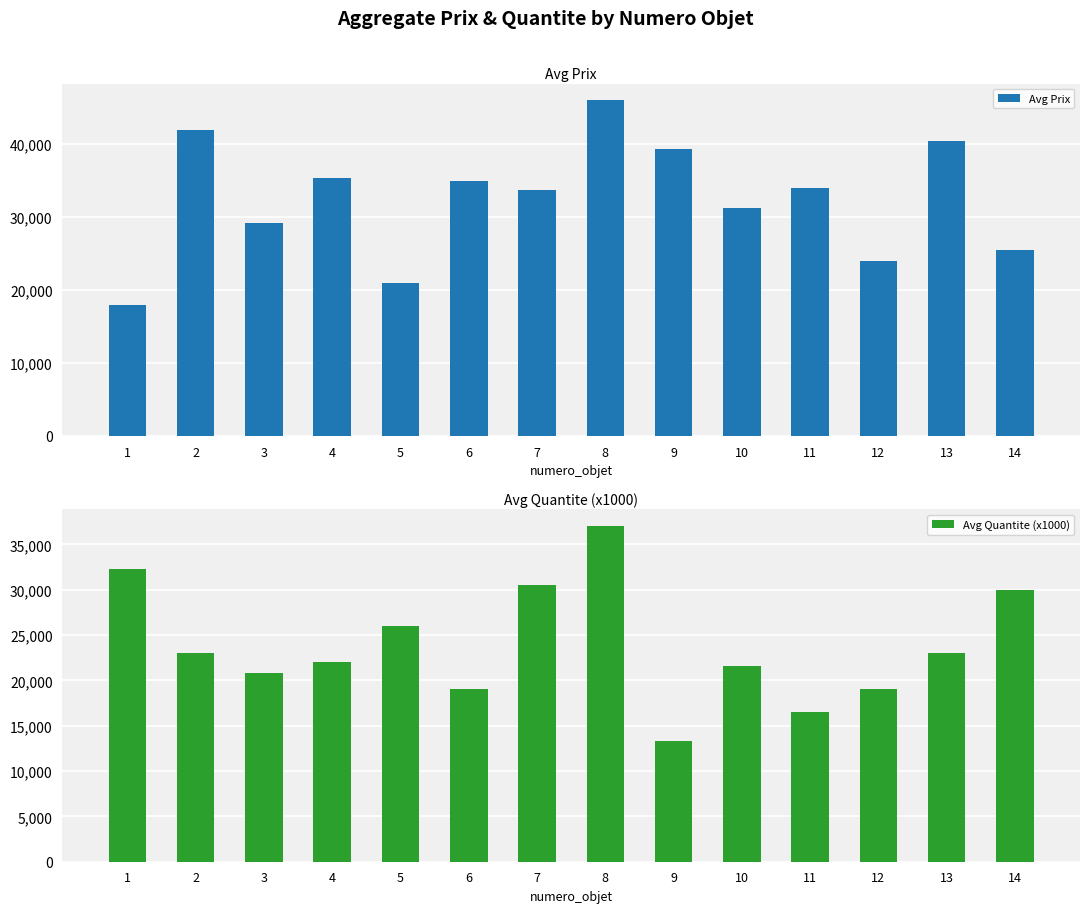

At which label is Avg Quantite (x1000) closest to 25150?

5